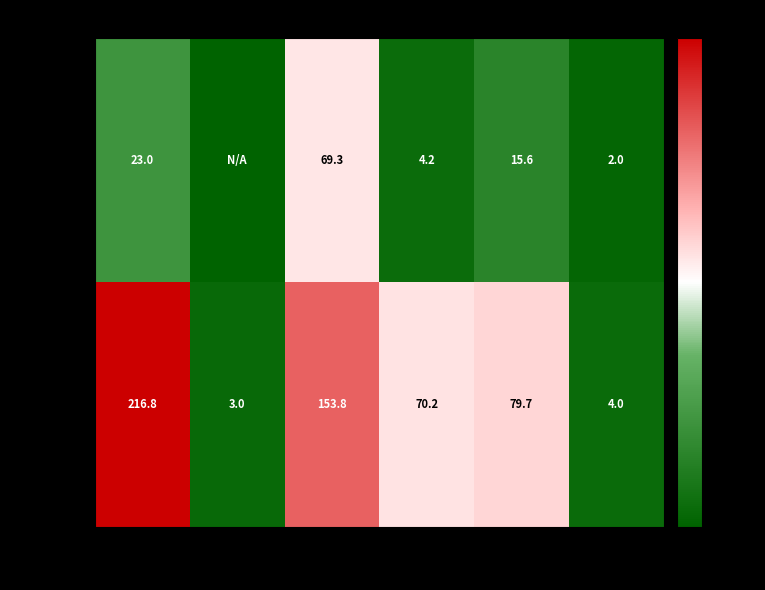

What is the total value across all series at DENTAL?

239.8